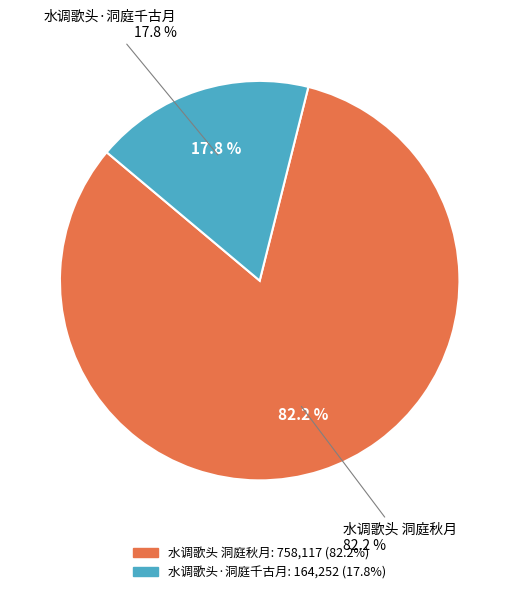

What is the change in value from 水调歌头 洞庭秋月 to 水调歌头·洞庭千古月?

-593865